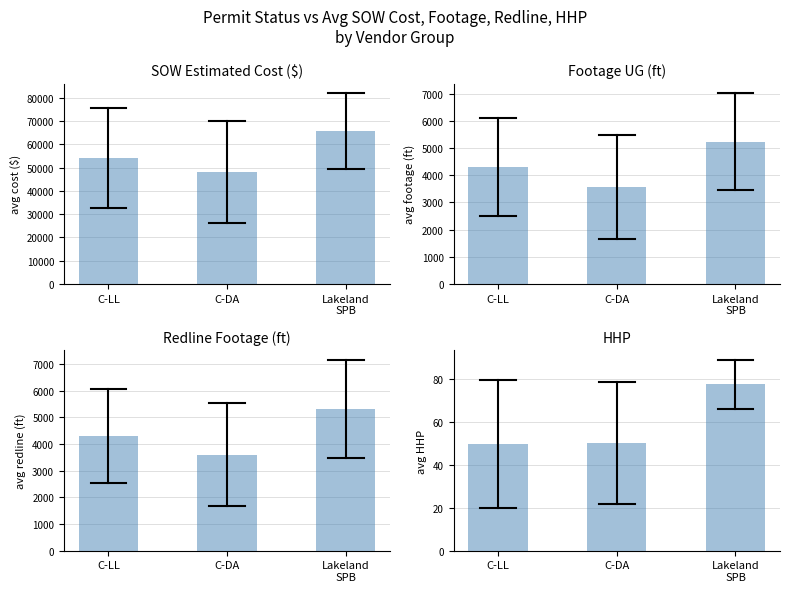

Reading right to left, list all the values displayed in this chart.

SOW Estimated Cost: 65707.8	48123.4	54006.5
Footage UG: 5242.8	3584.9	4316.1
Actual Redline Completed Footage UG: 5312.2	3600.7	4303.6
HHP: 77.4	50.2	49.5